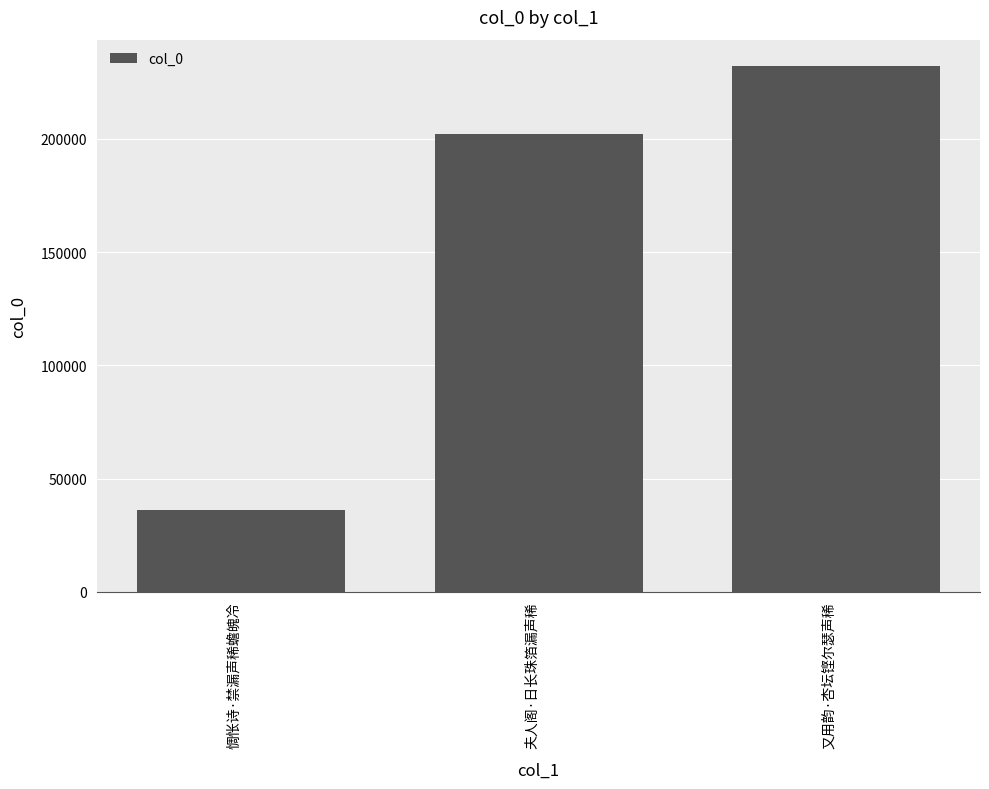

Reading left to right, what are all the values shown in this chart?

惆怅诗·禁漏声稀蟾魄冷=35923	夫人阁·日长珠箔漏声稀=201885	又用韵·杏坛铿尔瑟声稀=232122